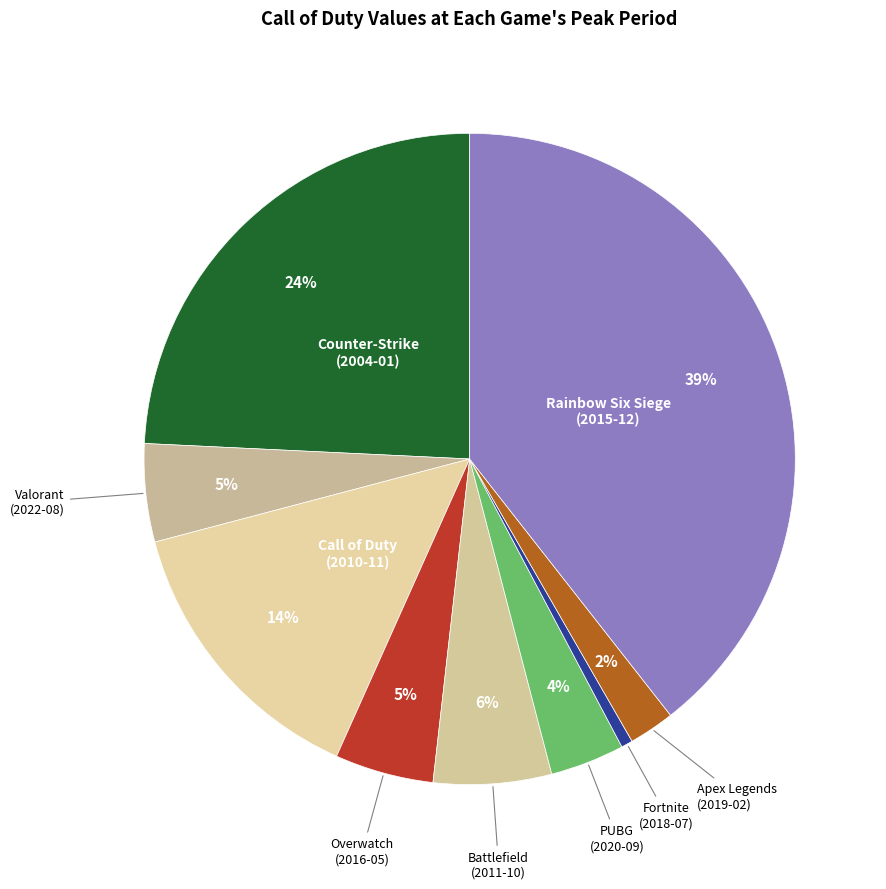

Count the number of slices in the pie.

9